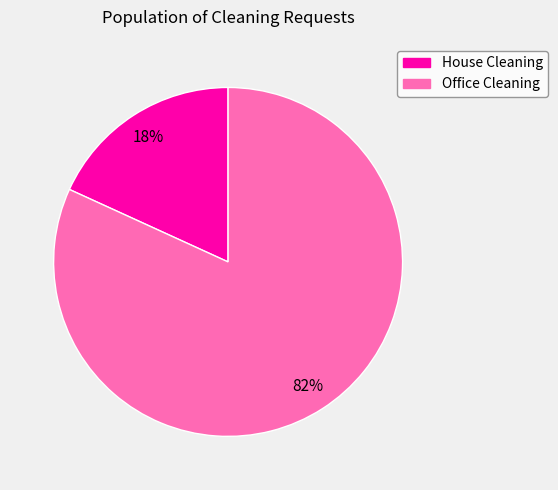

Combined, do House Cleaning and Office Cleaning account for over 50%?

Yes